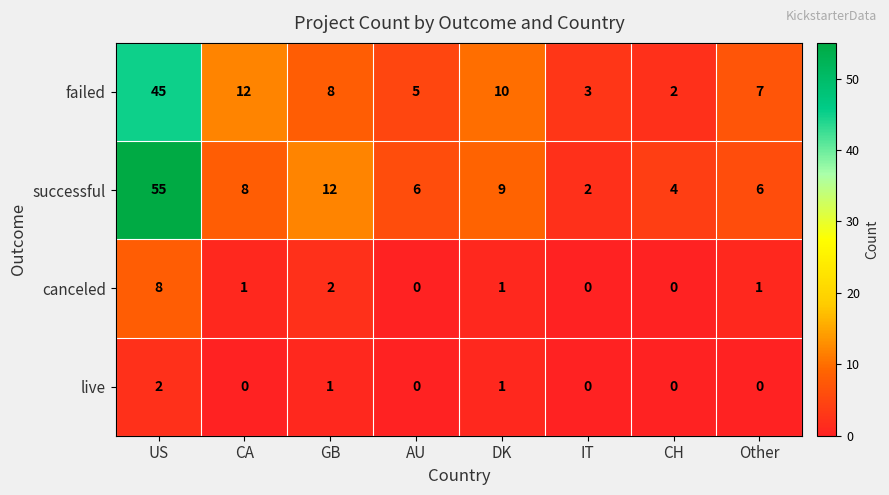

At how many categories does at least one series exceed 16?

1